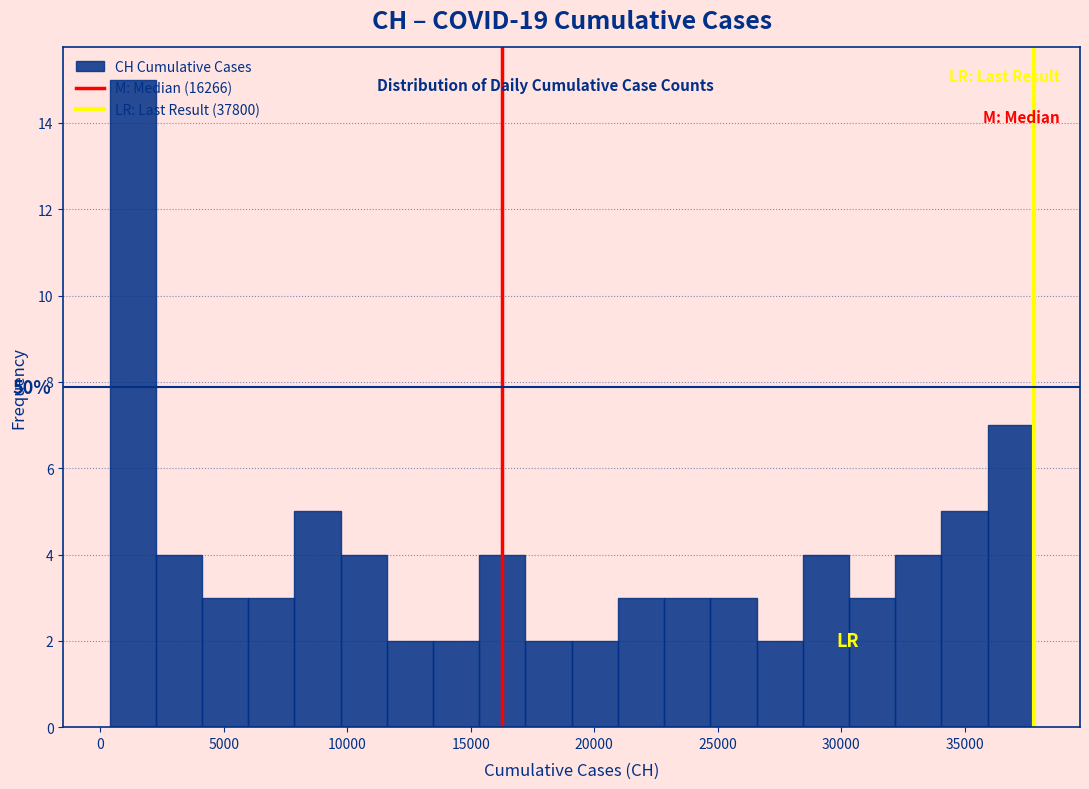

Around what value on the x-axis is the tallest bar? Give the approximate position of its centre, as read against the axis.

1500